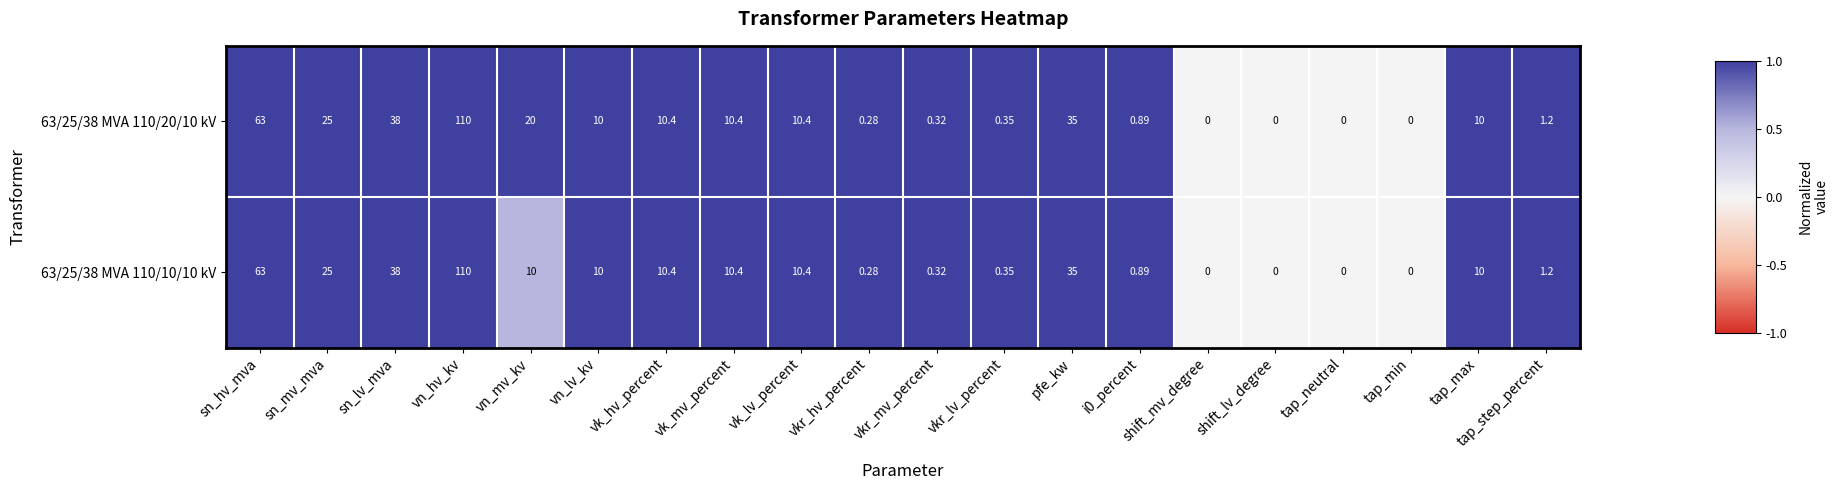

Where does the 63/25/38 MVA 110/20/10 kV series first go above 10?

sn_hv_mva